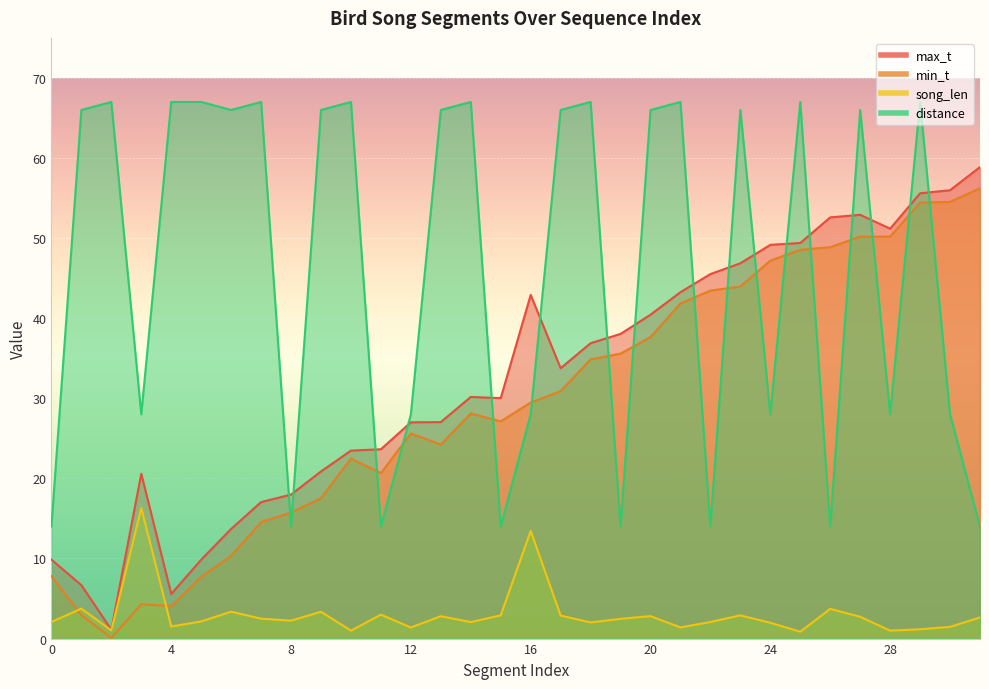

Which series has the largest range (max minus min)?

max_t